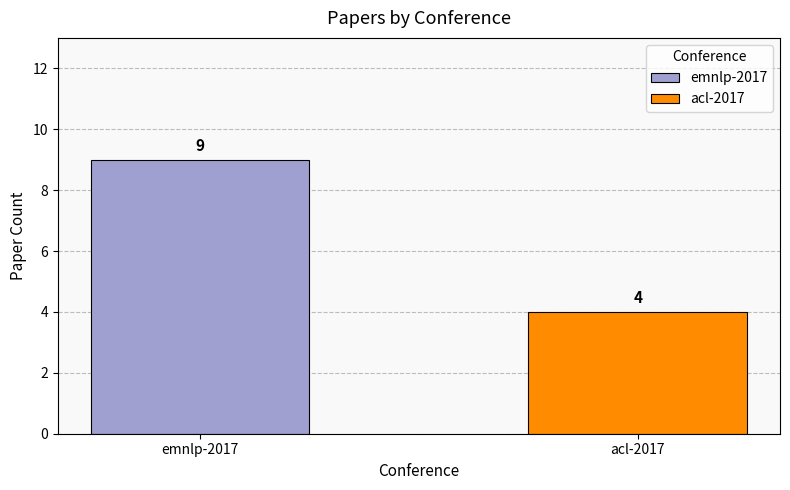

What is the maximum value for acl-2017?

4